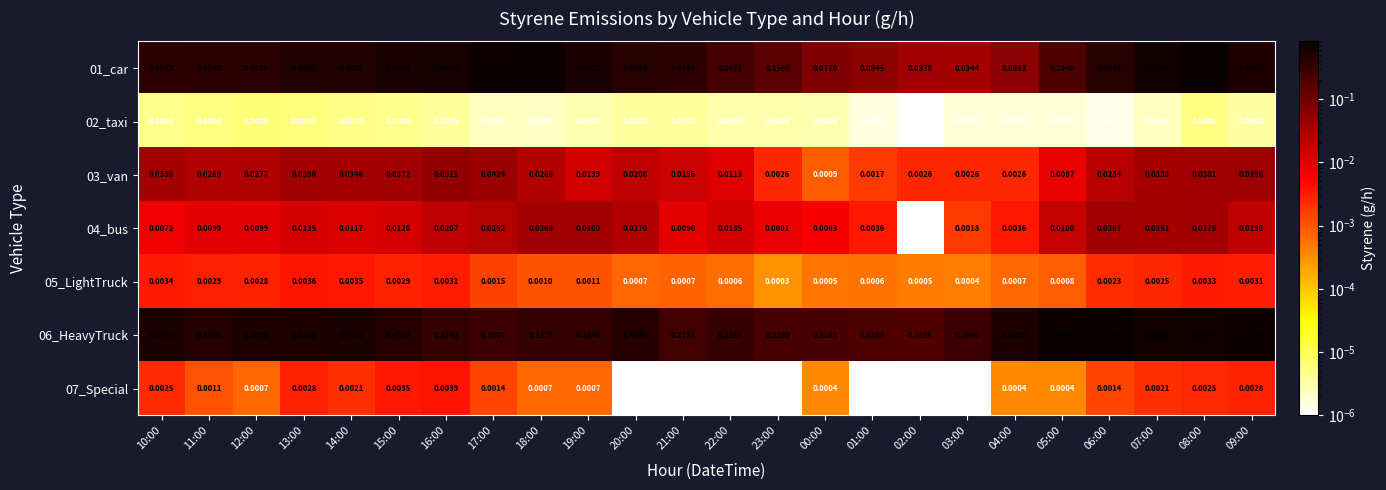

List the series in order of their peak value, highest first.

06_HeavyTruck, 01_car, 03_van, 04_bus, 07_Special, 05_LightTruck, 02_taxi